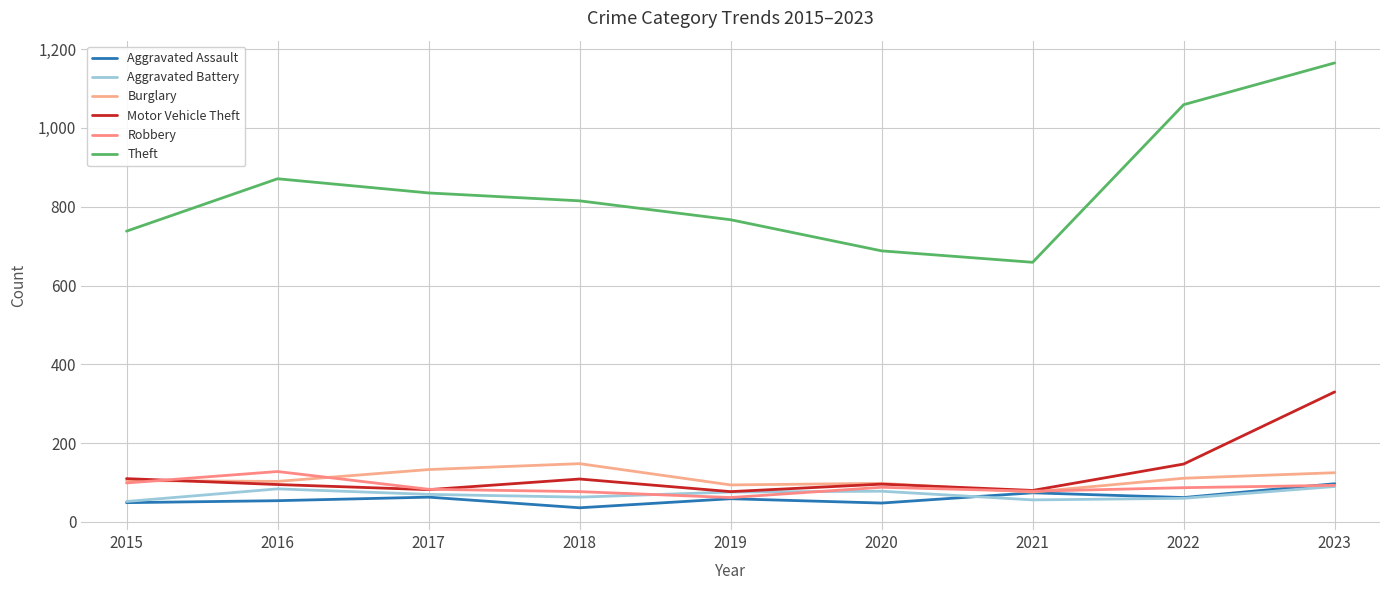

The Robbery series shows 113 at 2018. True or false?

False